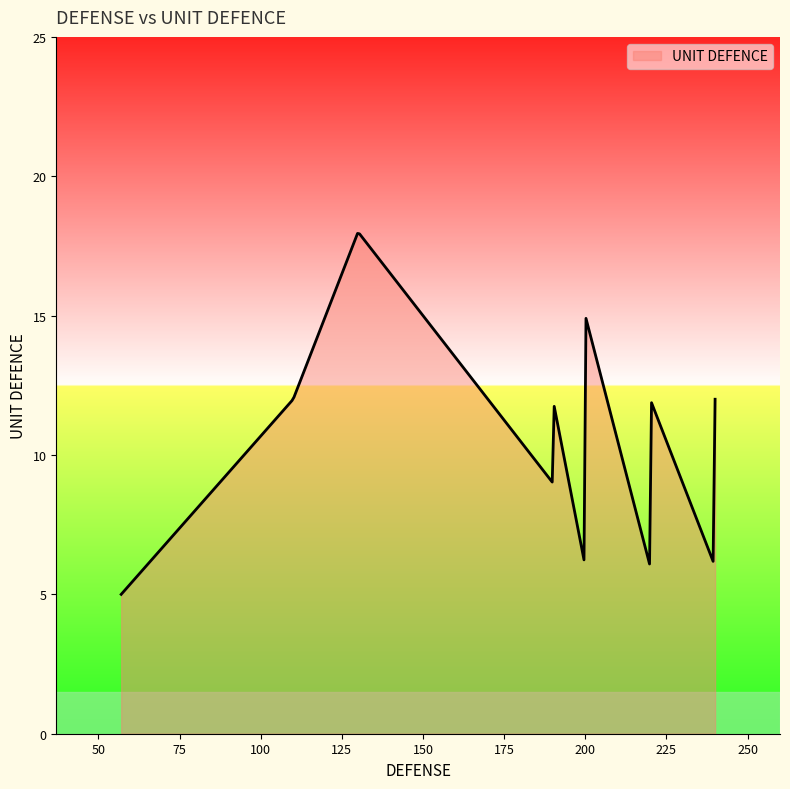

What is the difference between the maximum and minimum values?

12.9